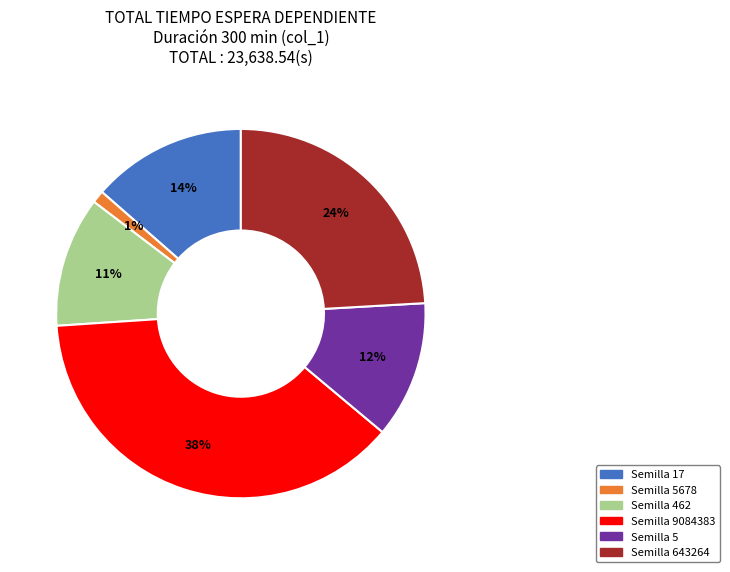

How many segments does this pie chart have?

6